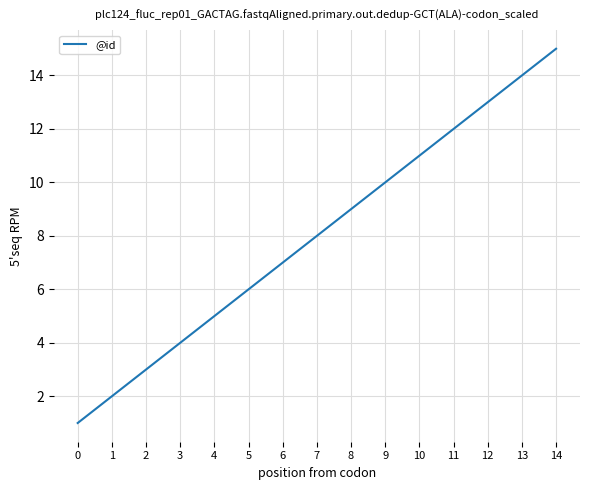

What is the difference between the maximum and minimum values?

14